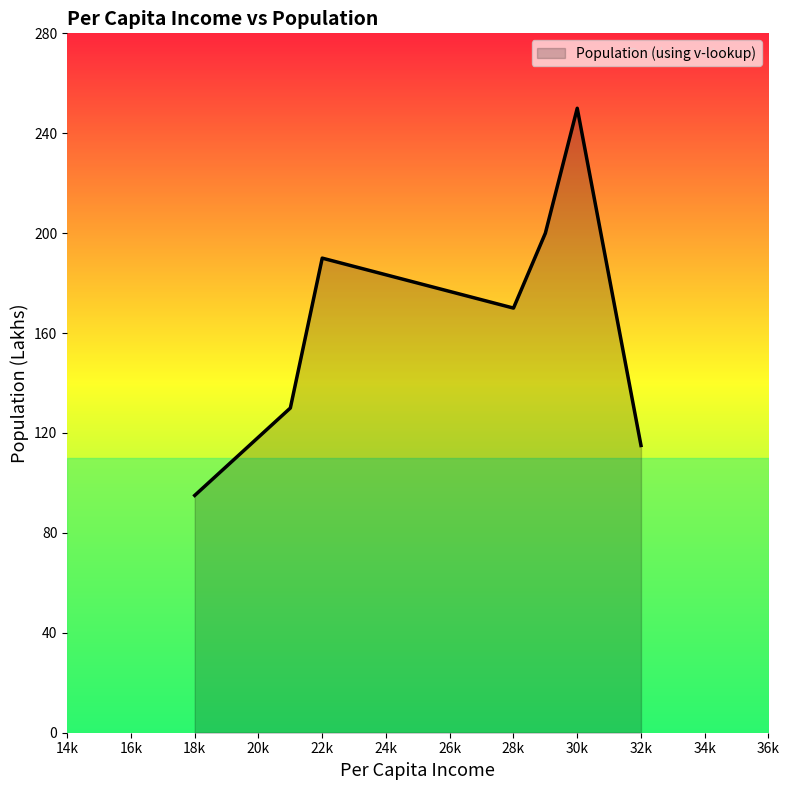

What is the difference between the maximum and minimum values?

155